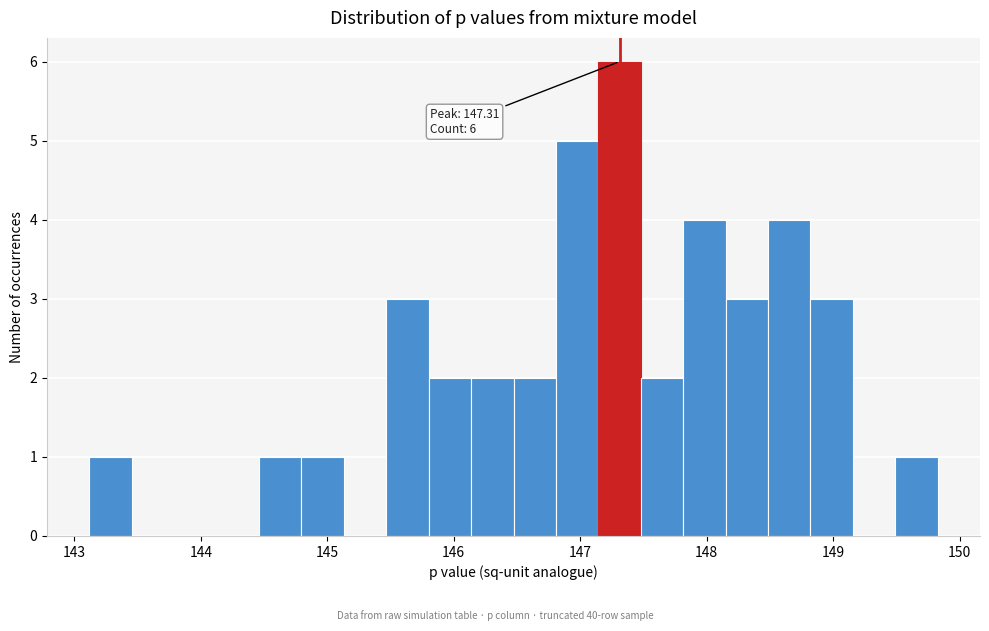

Around what value on the x-axis is the tallest bar? Give the approximate position of its centre, as read against the axis.

147.3